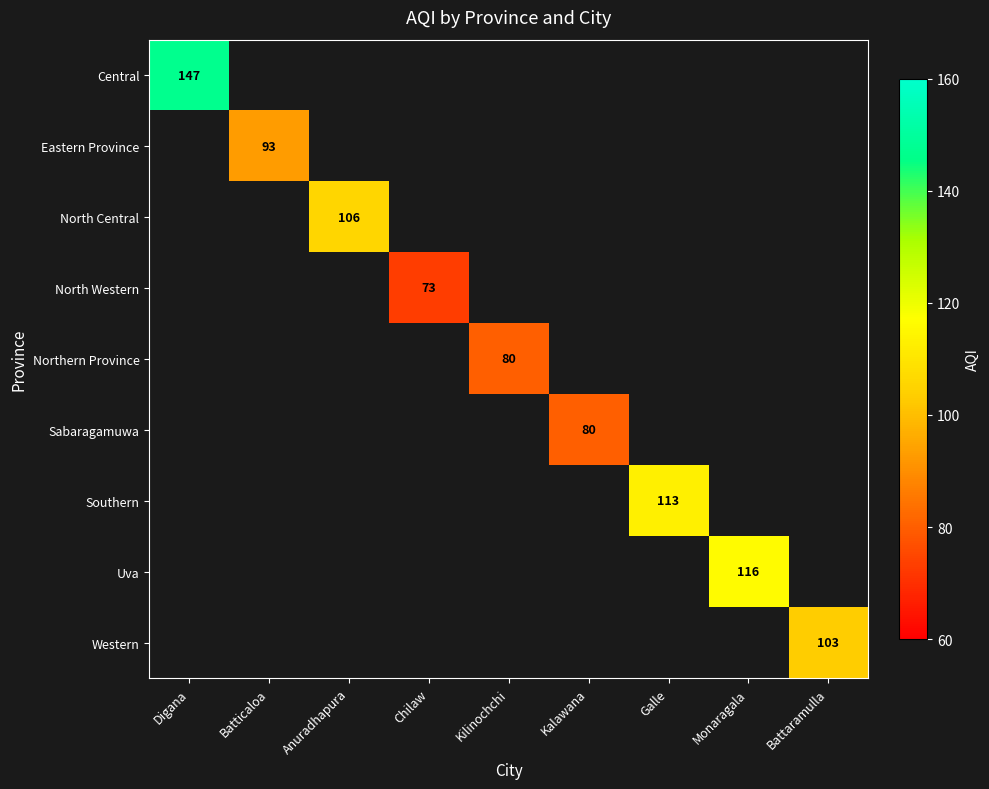

True or false: Uva has a value of 116 at Monaragala.

True